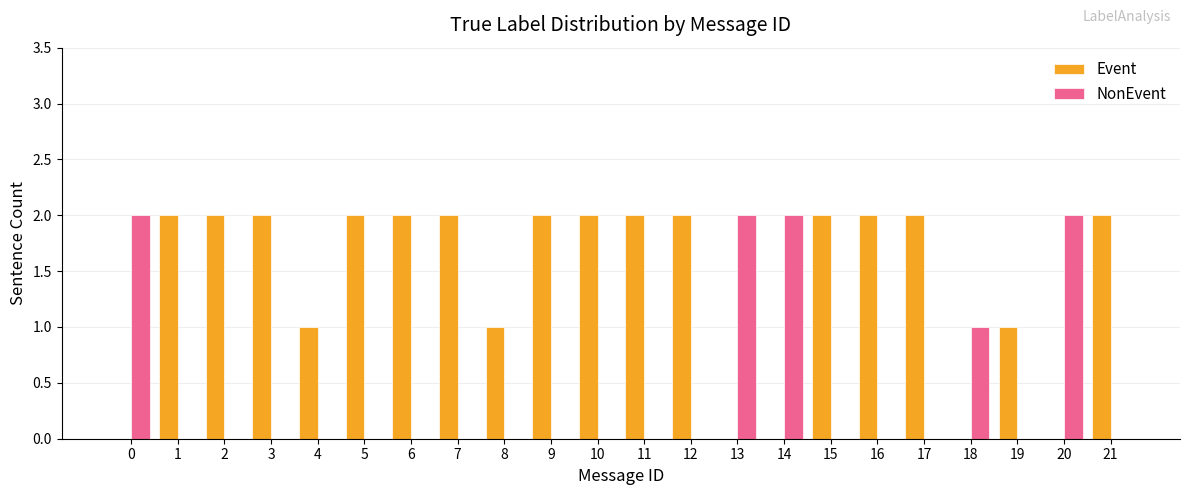

What is the sum of the Event values at 12 and 9?

4